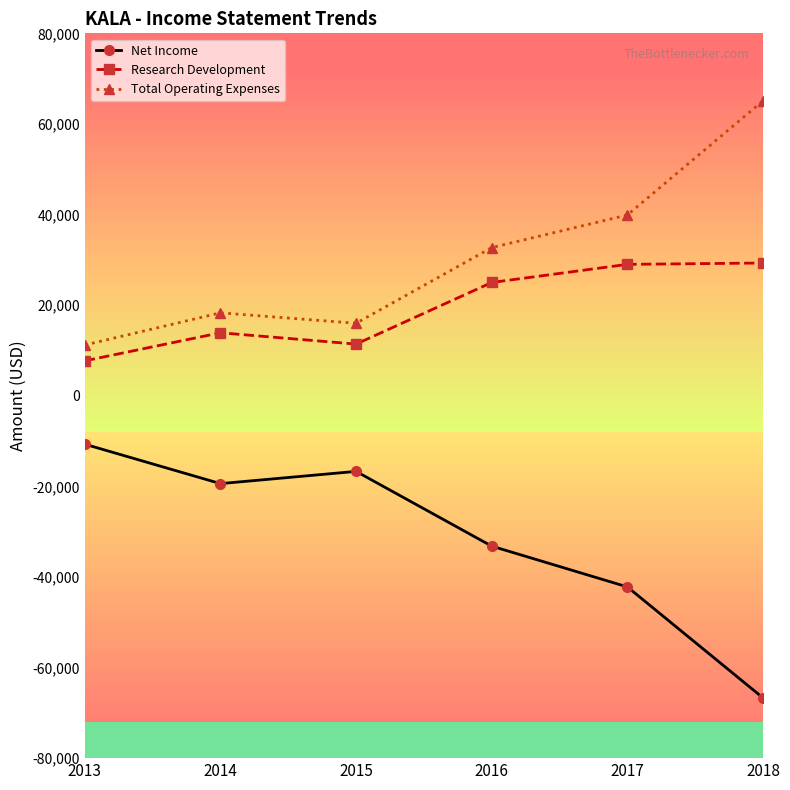

Read the Research Development value at 2018, to the nearest 50.

29300